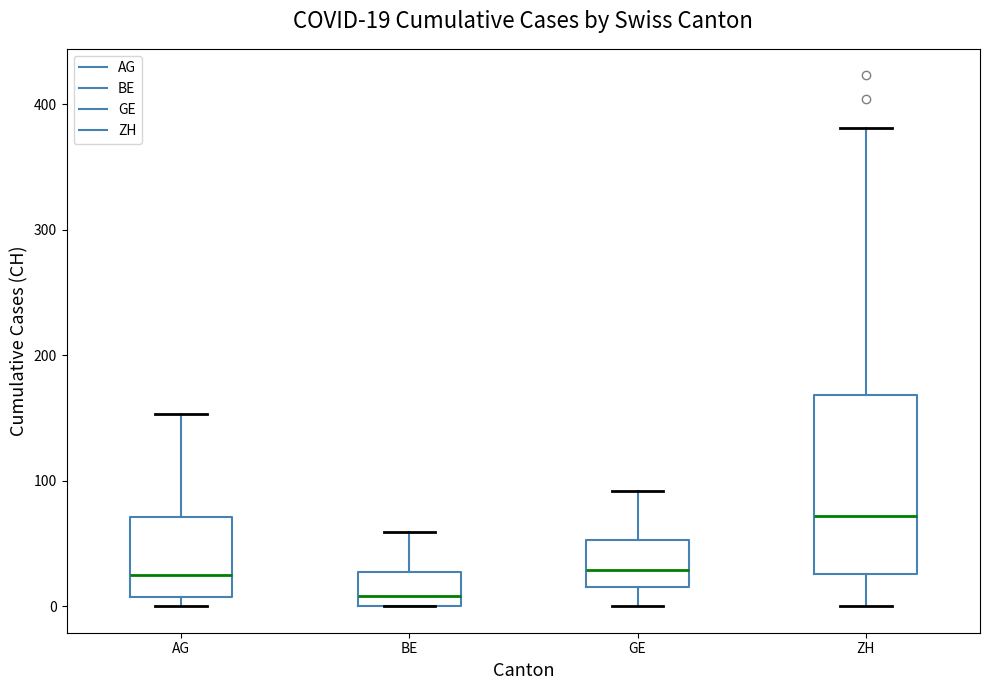

Which box's median line is the lowest?

BE